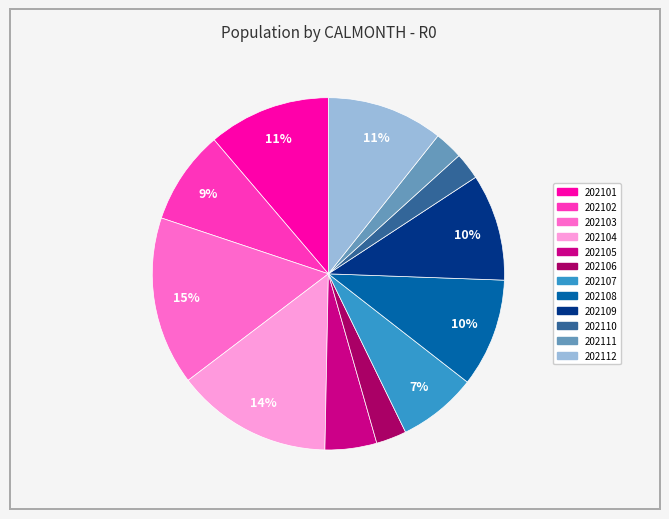

Which slice is the largest?

202103